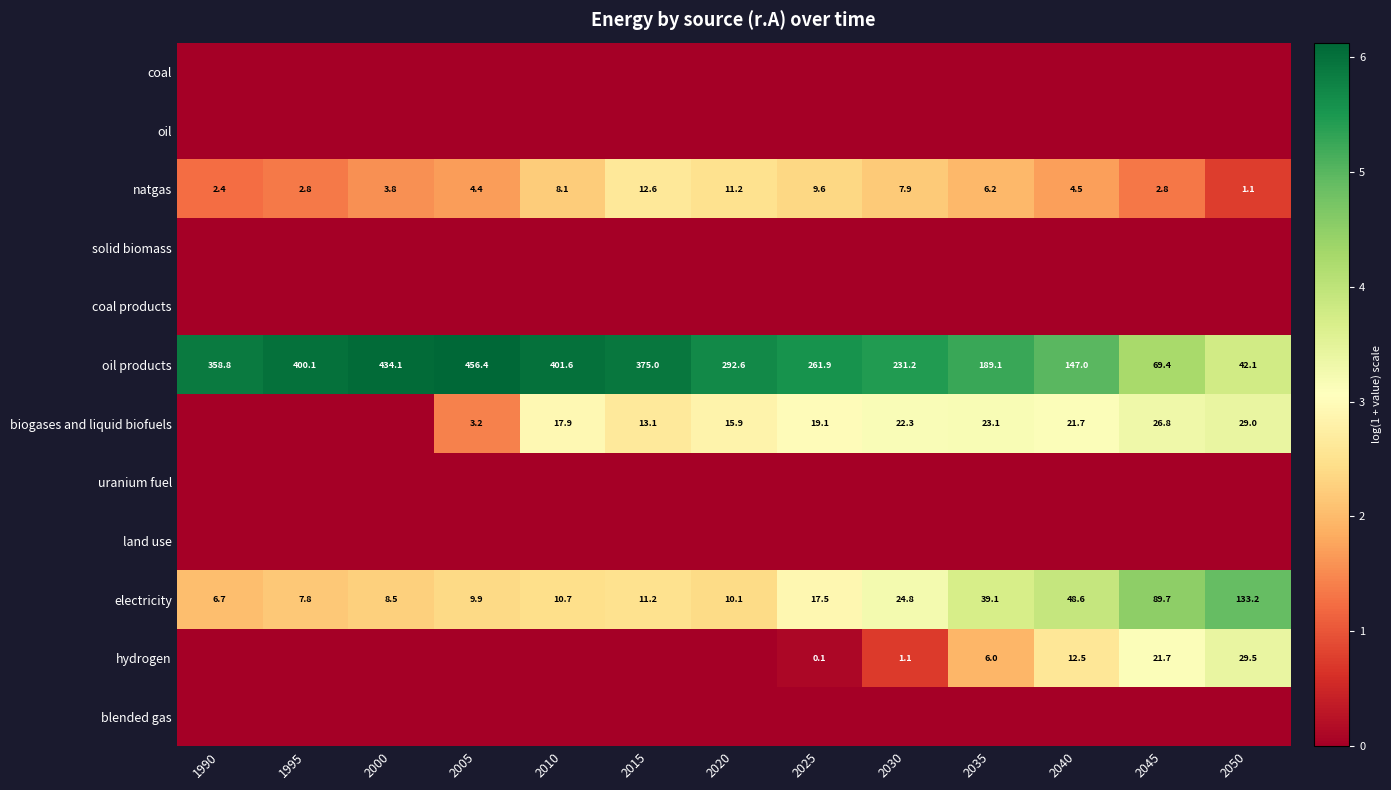

Is the value of biogases and liquid biofuels at 2020 greater than the value of natgas at 2045?

Yes